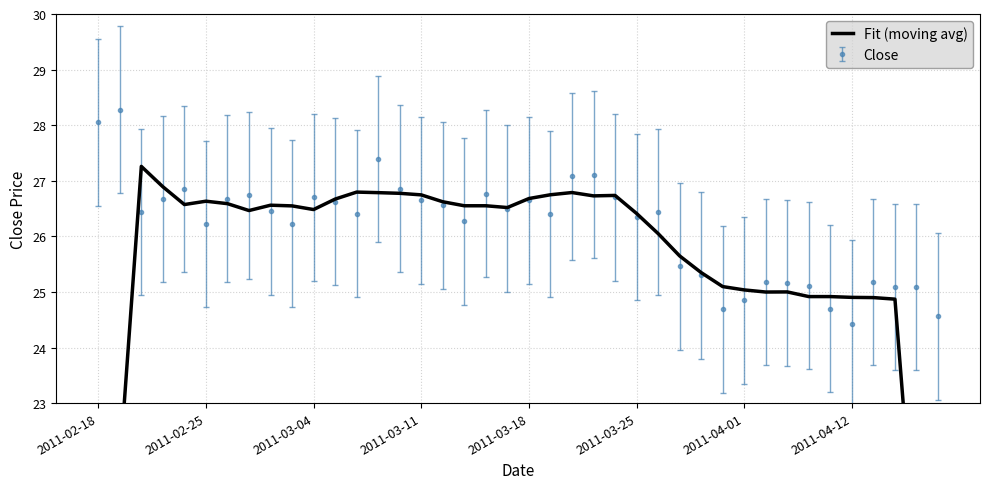

Is it true that the value at 2011-02-18 is 10.5?

False